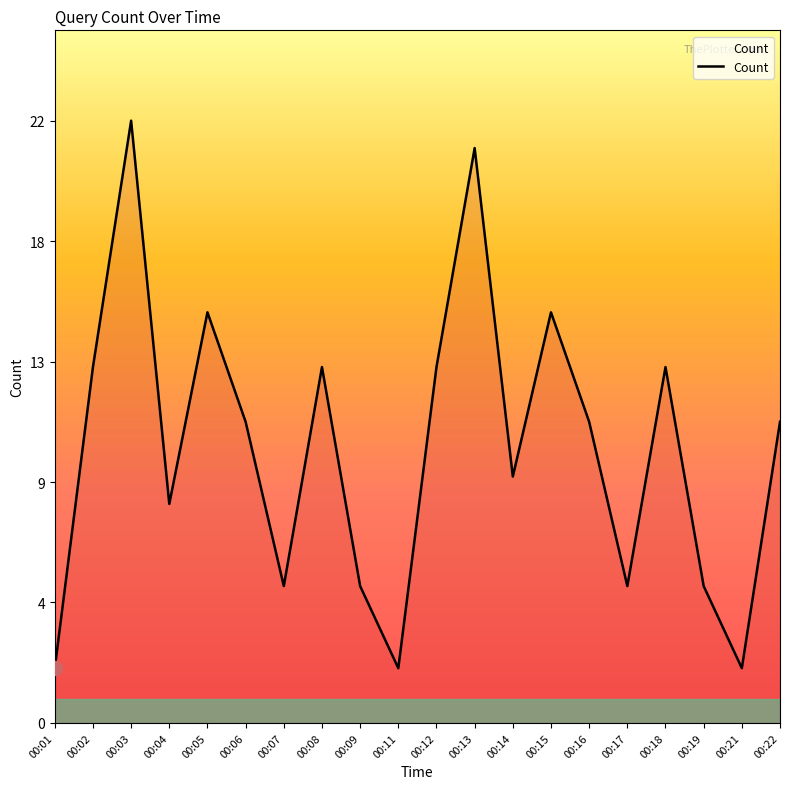

True or false: the data shows 13 at 00:02.

True